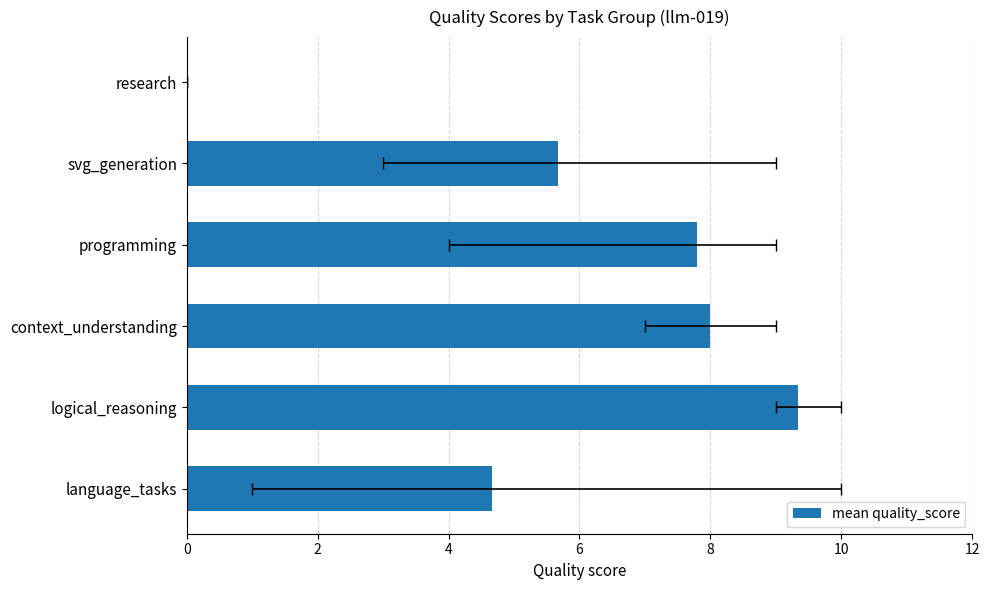

Which has a higher value, context_understanding or research?

context_understanding